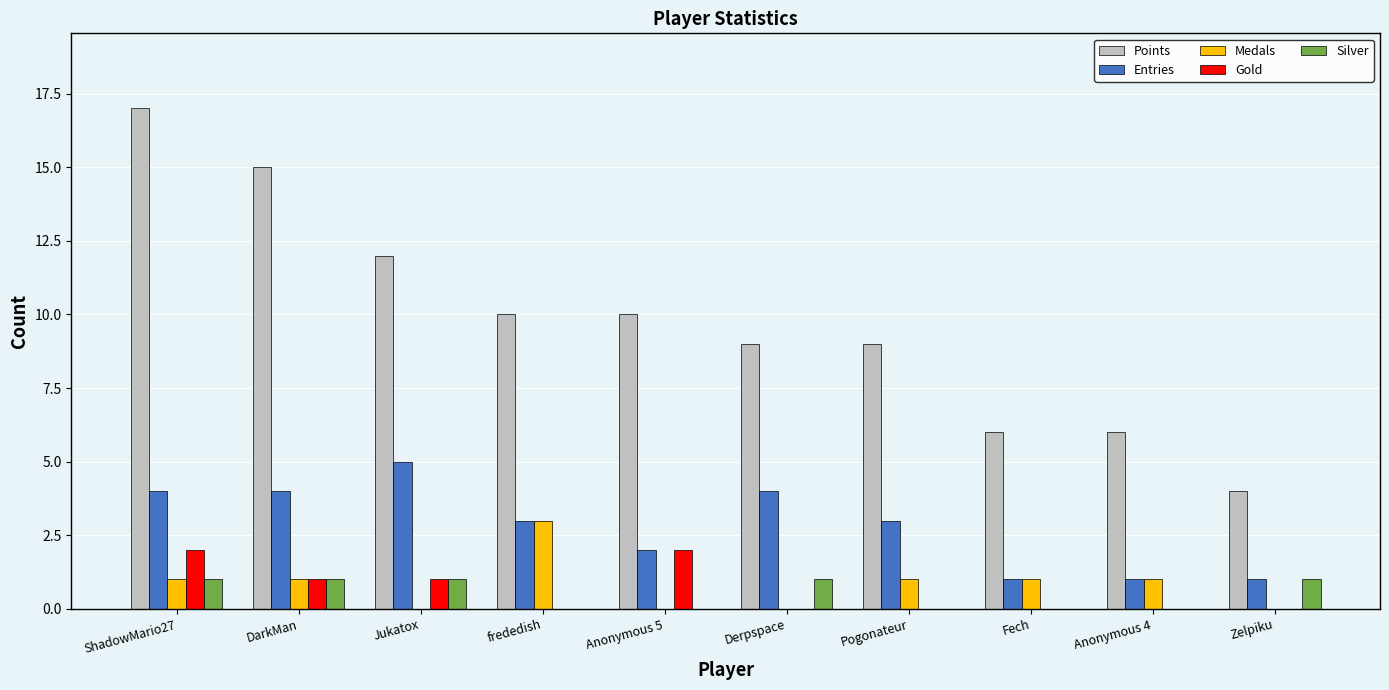

Which series has the largest total across all categories?

Points